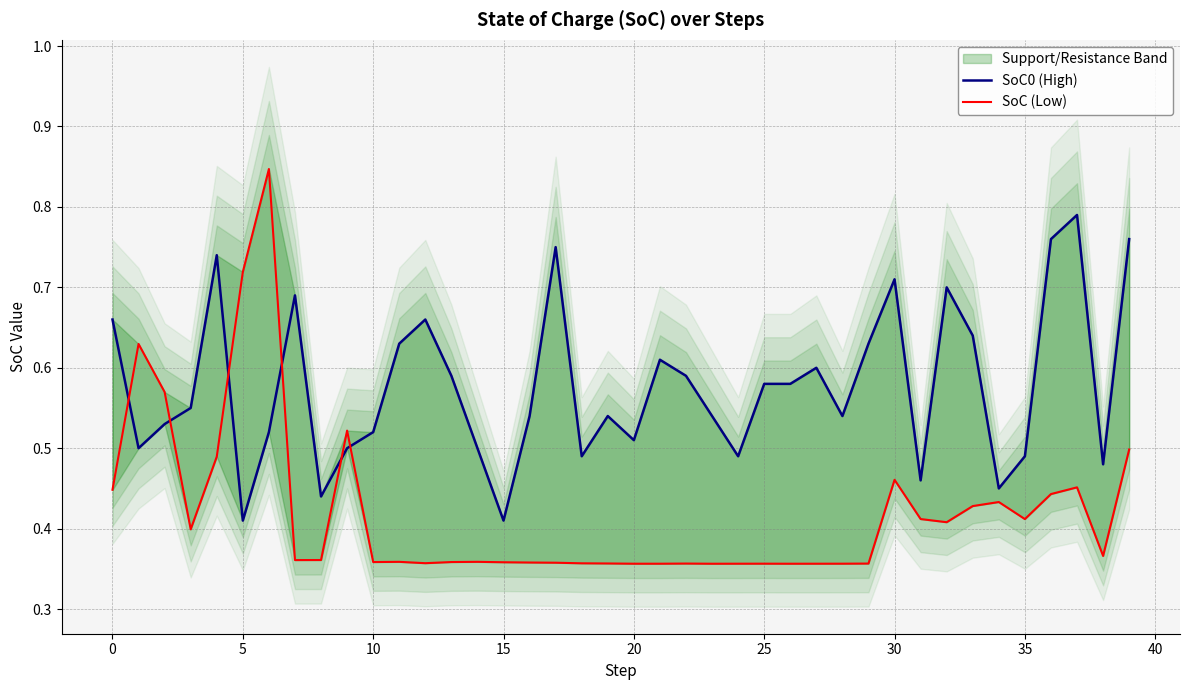

The value of SoC0 (High) at 23 is 0.3. True or false?

False